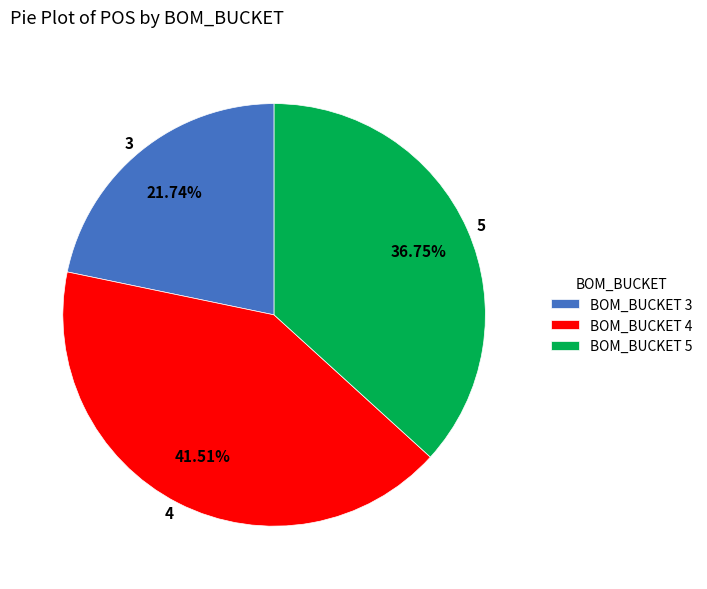

Does any single category account for the majority?

No